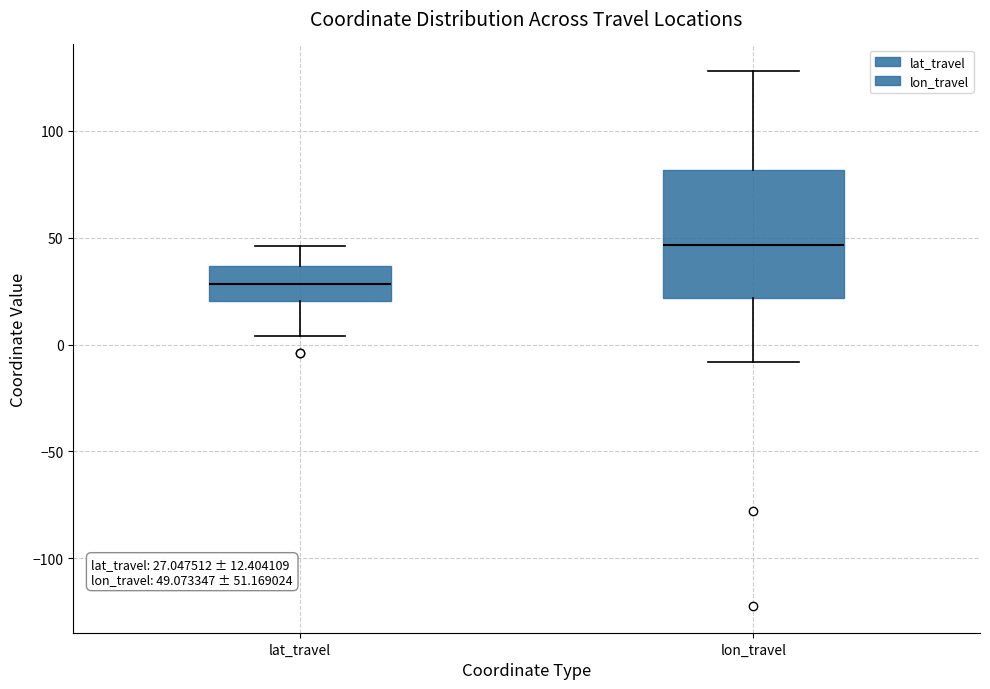

Comparing the boxes themselves (not the whiskers), which one is the tallest?

lon_travel